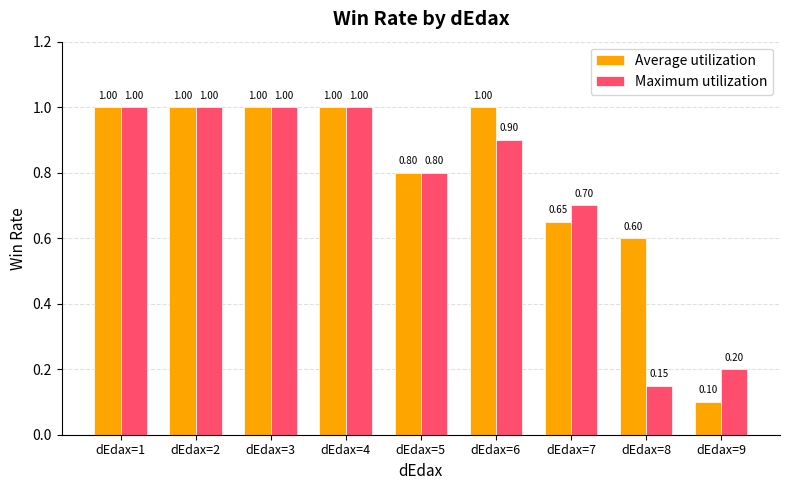

What is the maximum value shown in the chart?

1.0